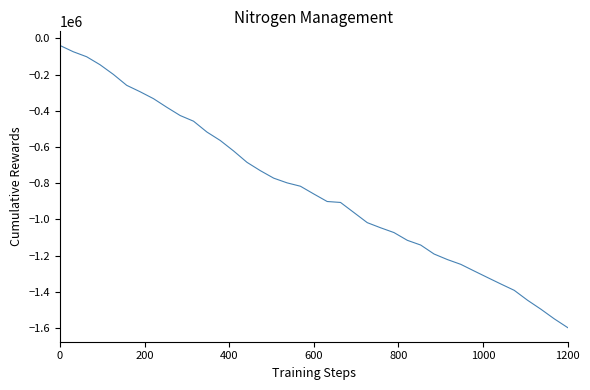

What is the difference between the maximum and minimum values?

1558796.4